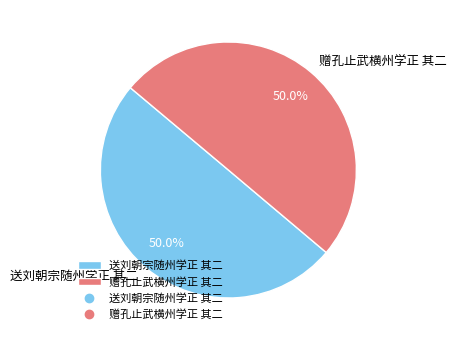

To the nearest percent, what is the combined percentage of 送刘朝宗随州学正 其二 and 赠孔止武横州学正 其二?

100%